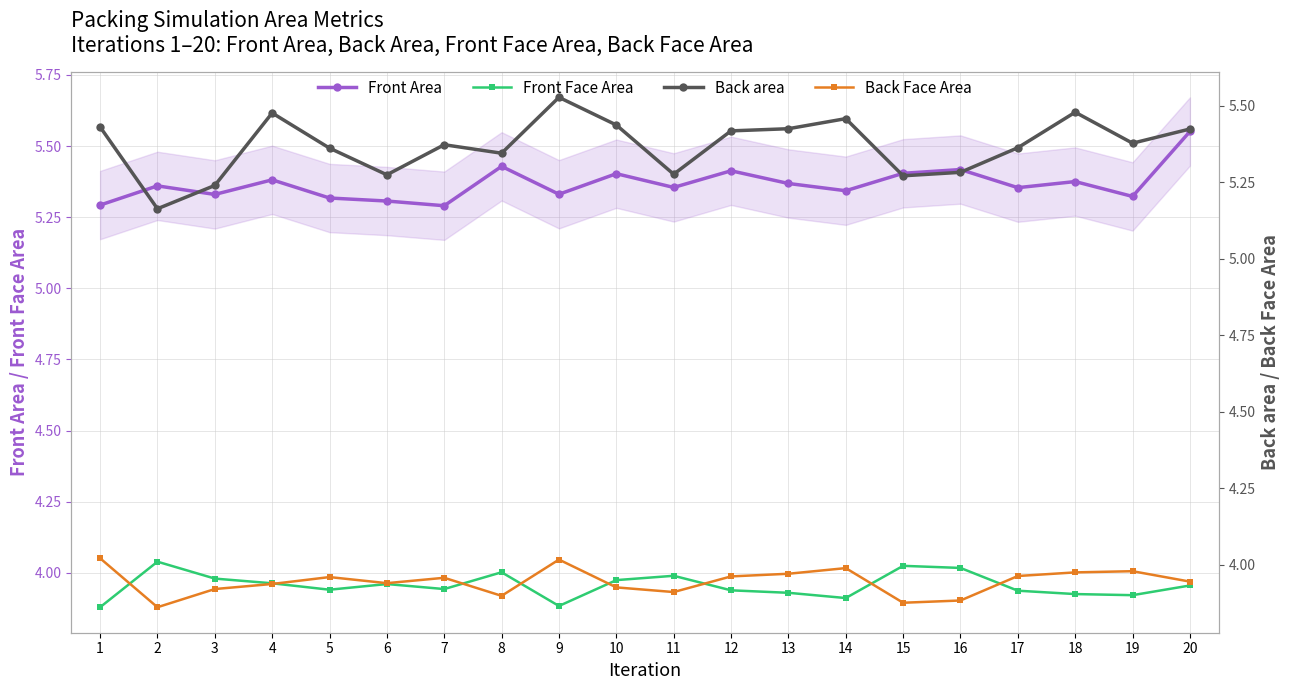

How many interior local peaks does the Back area series have?

5